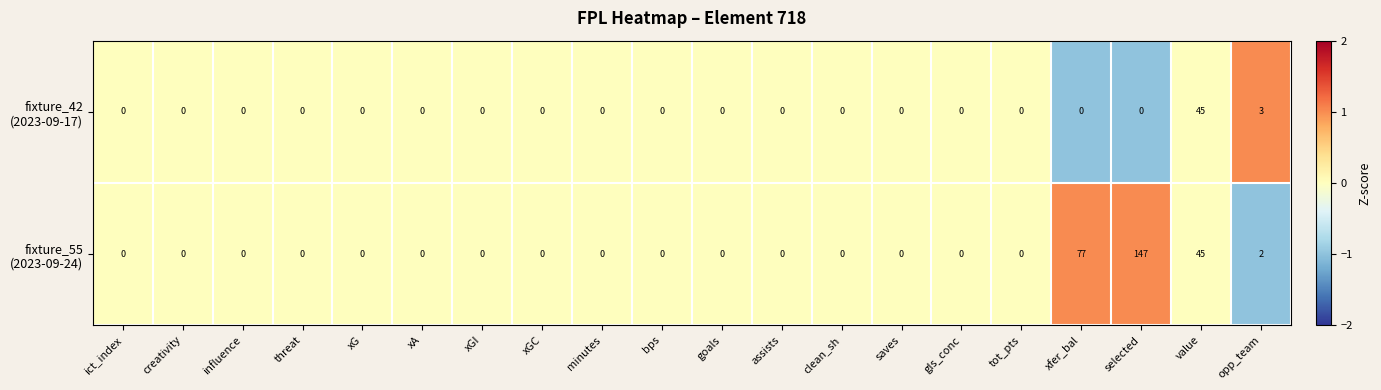

At which category is the sum across all series the highest?

selected